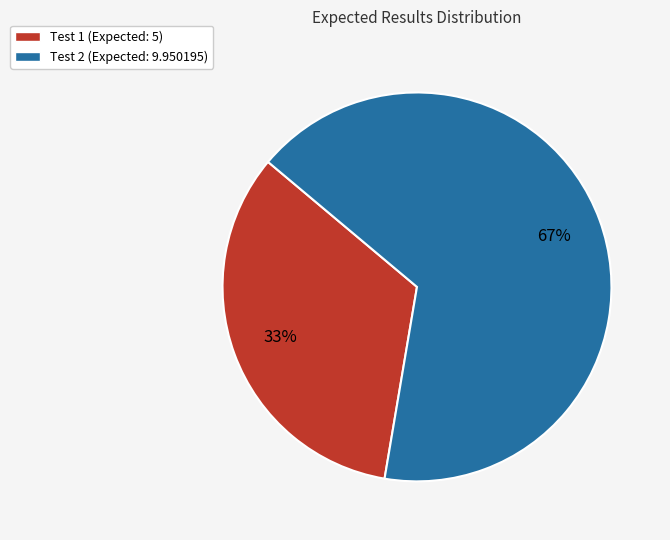

Which has a higher value, Test 2 (Expected: 9.950195) or Test 1 (Expected: 5)?

Test 2 (Expected: 9.950195)